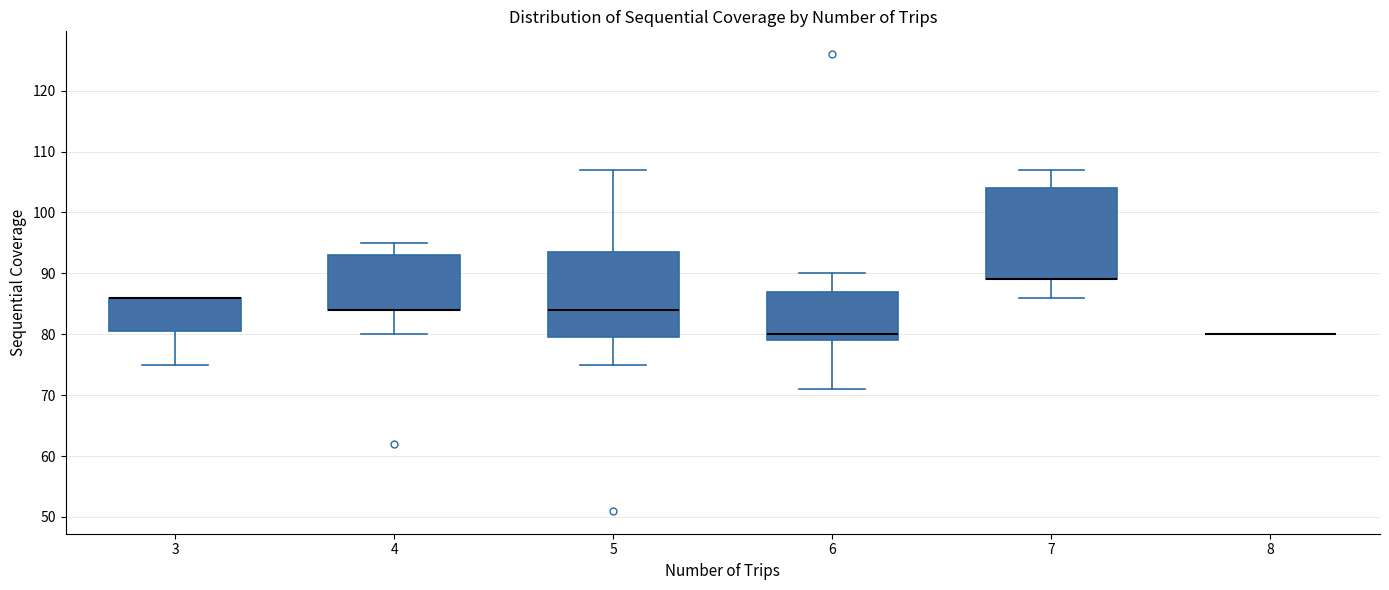

Which box is the tallest, from its lower edge to its upper edge?

7